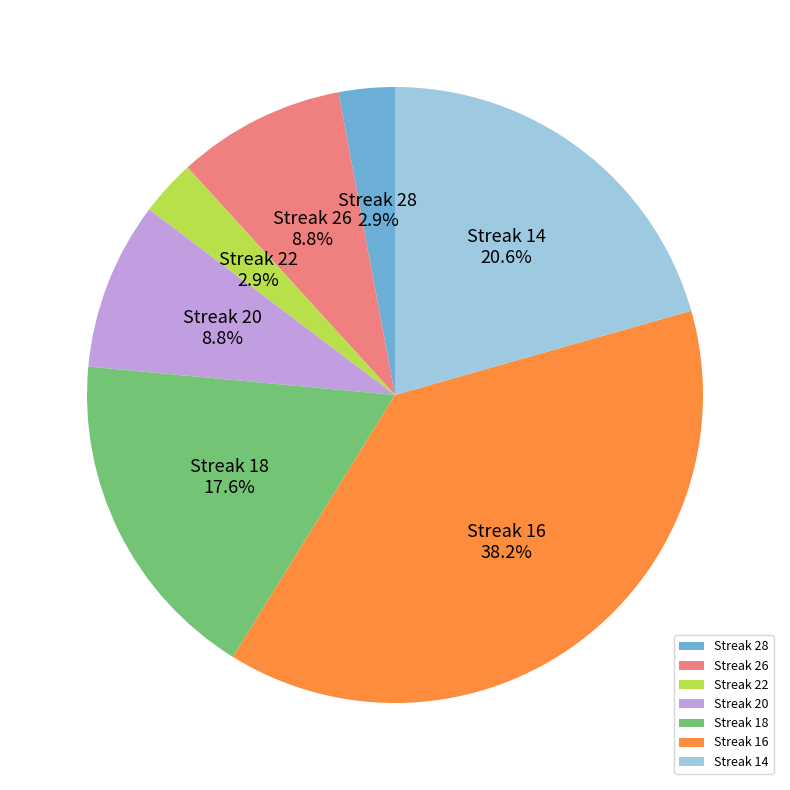

Combined, what portion of the pie is Streak 20 and Streak 16?

47.1%